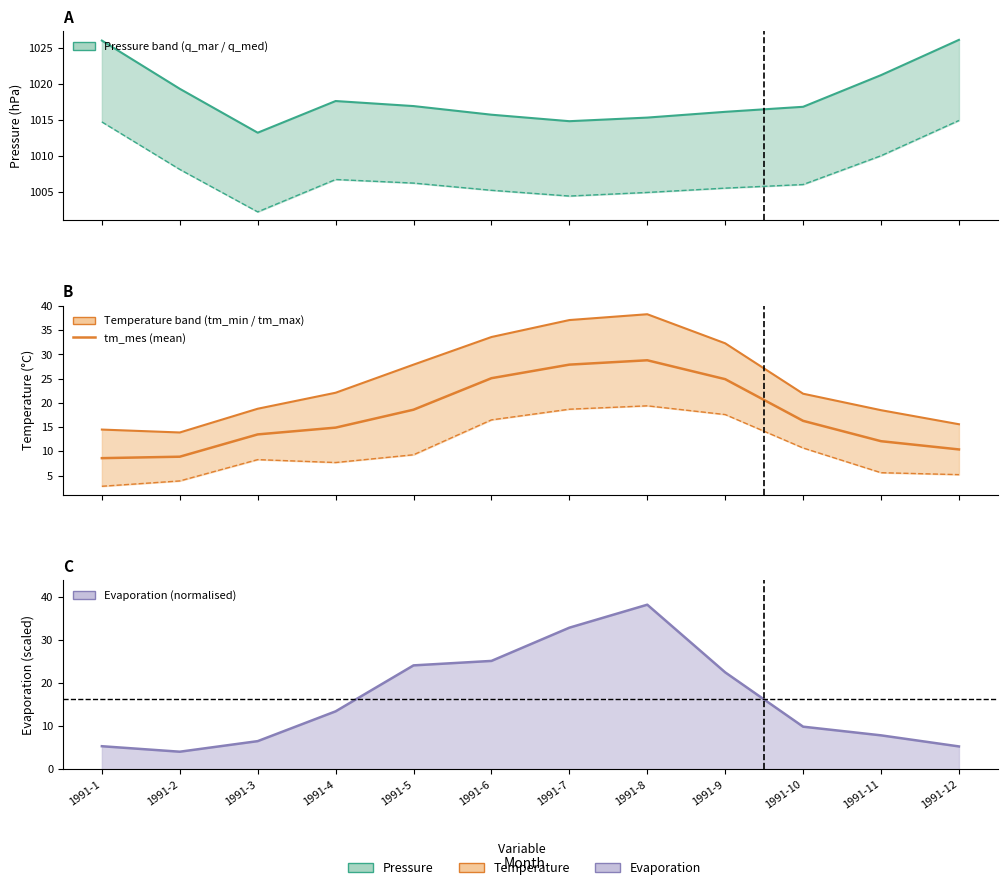

After their last crossing, which series has the higher values: tm_min or evap trend?

evap trend